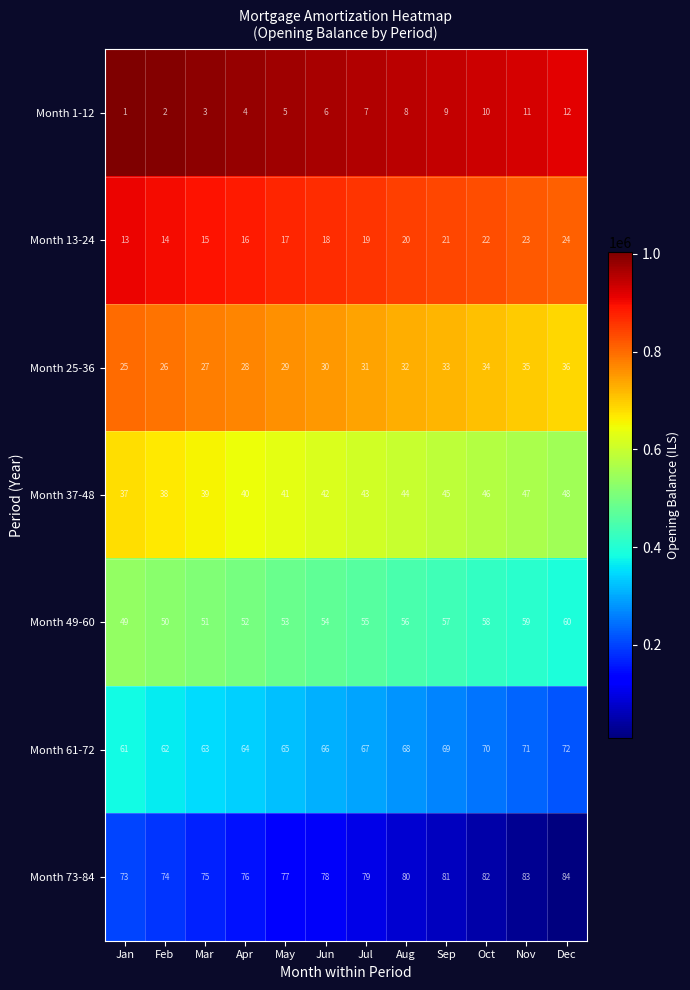

What is the total value across all series at Mar?

273